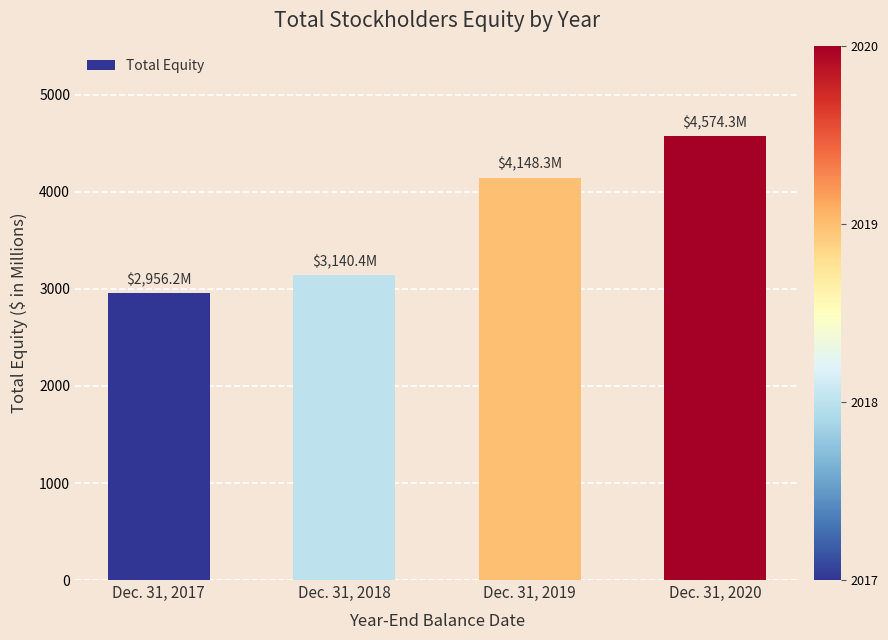

What is the minimum value shown in the chart?

2956.2